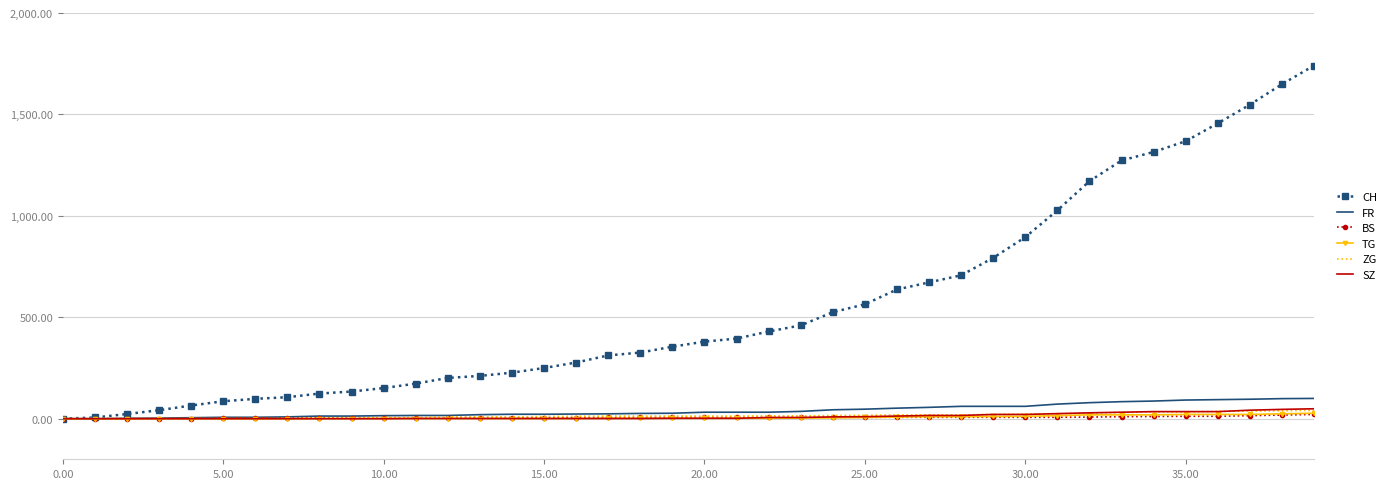

Which series has the largest range (max minus min)?

CH